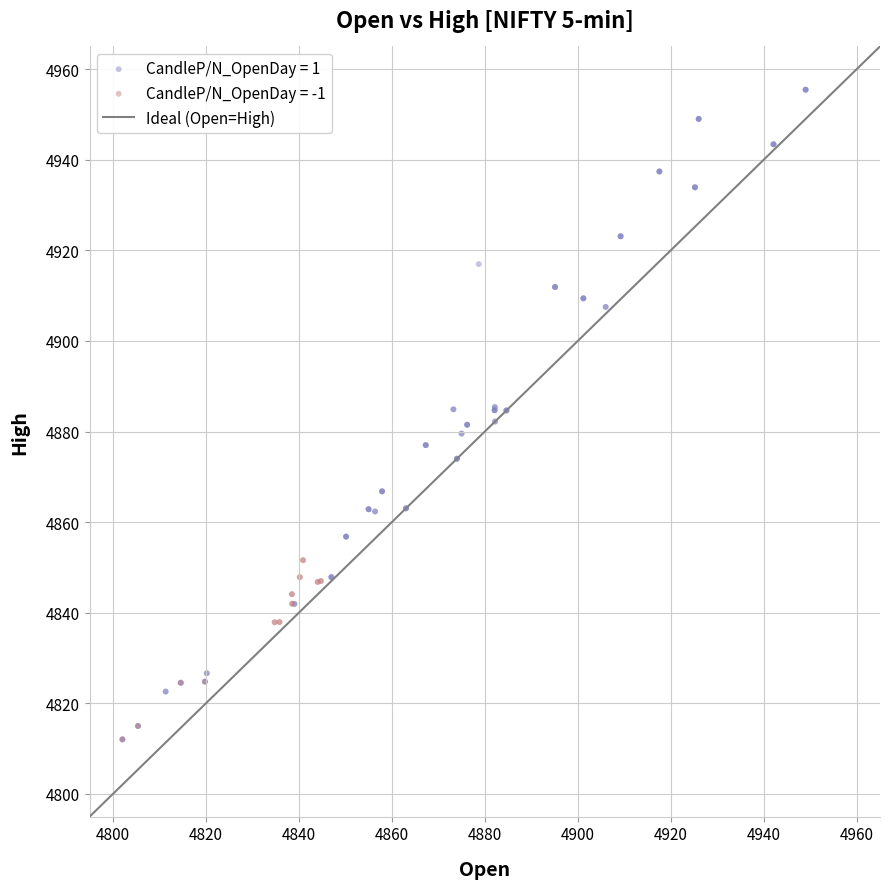

Which series contains the highest Y value?

CandleP/N_OpenDay = 1